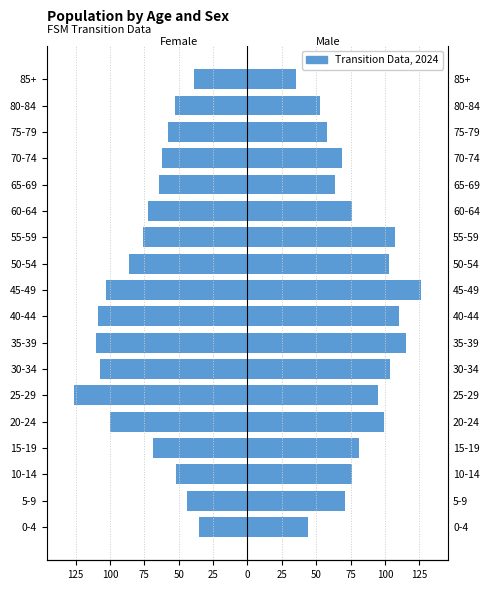

What is the sum of the female values at 60-64 and 40-44?

-181